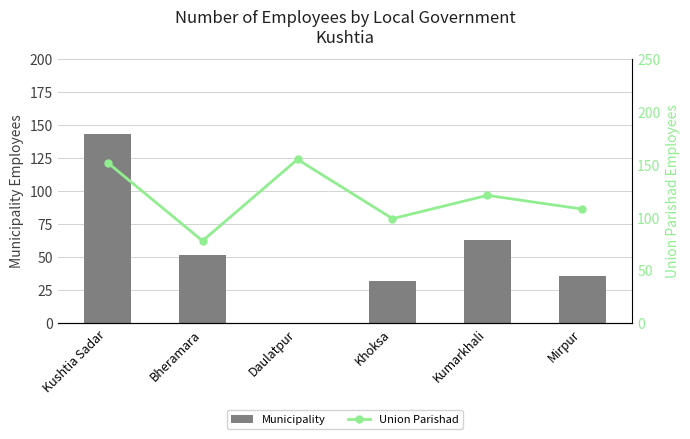

True or false: Union Parishad has a value of 99 at Daulatpur.

False